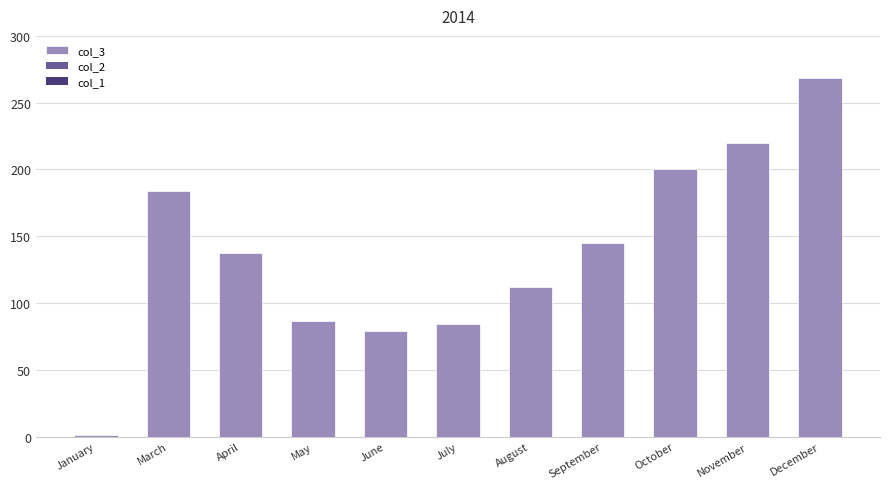

What is the sum of all values?

1518.0